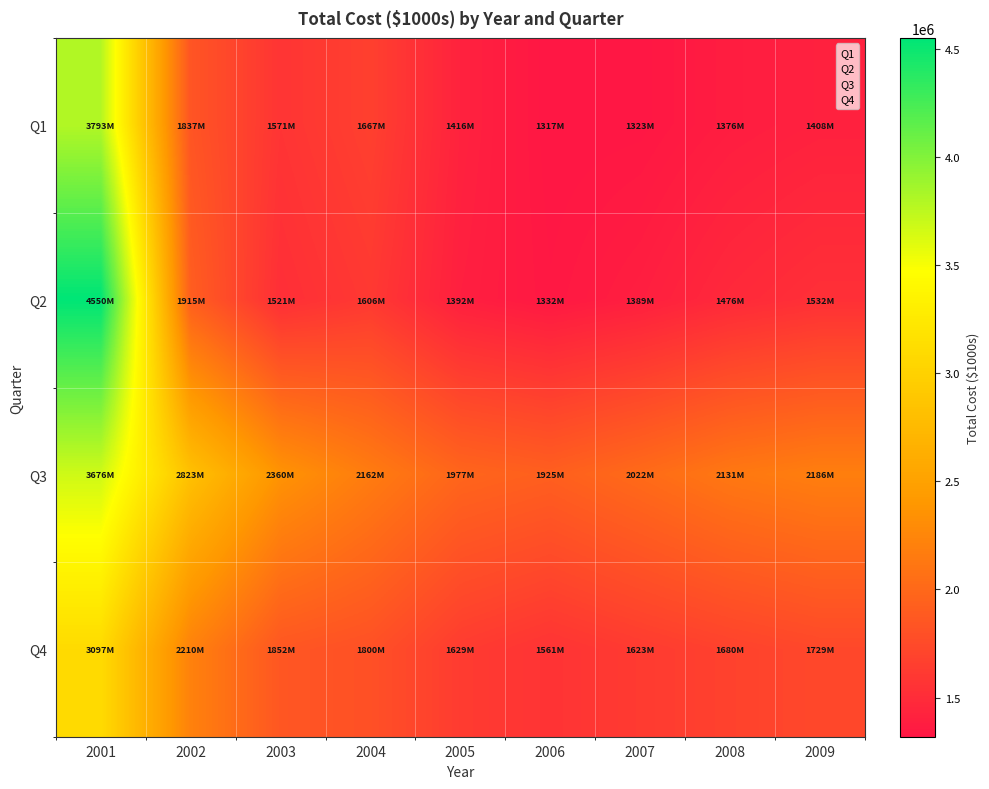

Reading left to right, list all the values displayed in this chart.

Q1: 2001=3792780.0	2002=1837013.6	2003=1570586.9	2004=1666573.0	2005=1416056.3	2006=1316941.8	2007=1322732.4	2008=1375846.2	2009=1407668.1
Q2: 2001=4550336.8	2002=1914981.9	2003=1521015.9	2004=1606361.9	2005=1391766.7	2006=1332404.5	2007=1389381.4	2008=1476051.4	2009=1531968.1
Q3: 2001=3676403.8	2002=2822776.3	2003=2360374.2	2004=2161838.6	2005=1976770.1	2006=1925318.2	2007=2021810.2	2008=2130643.7	2009=2185842.6
Q4: 2001=3096530.0	2002=2209669.8	2003=1851863.0	2004=1800143.6	2005=1629200.7	2006=1561192.0	2007=1623399.4	2008=1680154.9	2009=1729442.4